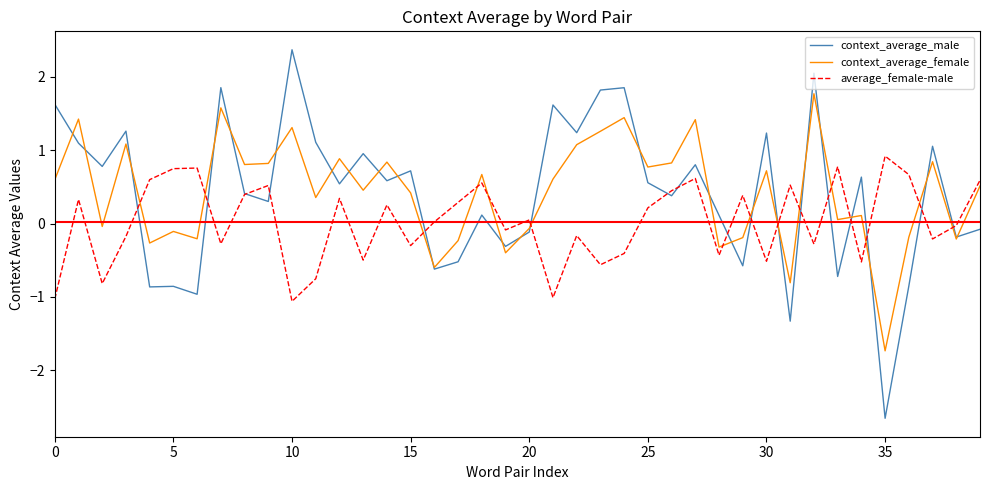

List the series in order of their peak value, lowest first.

average_female-male, context_average_female, context_average_male